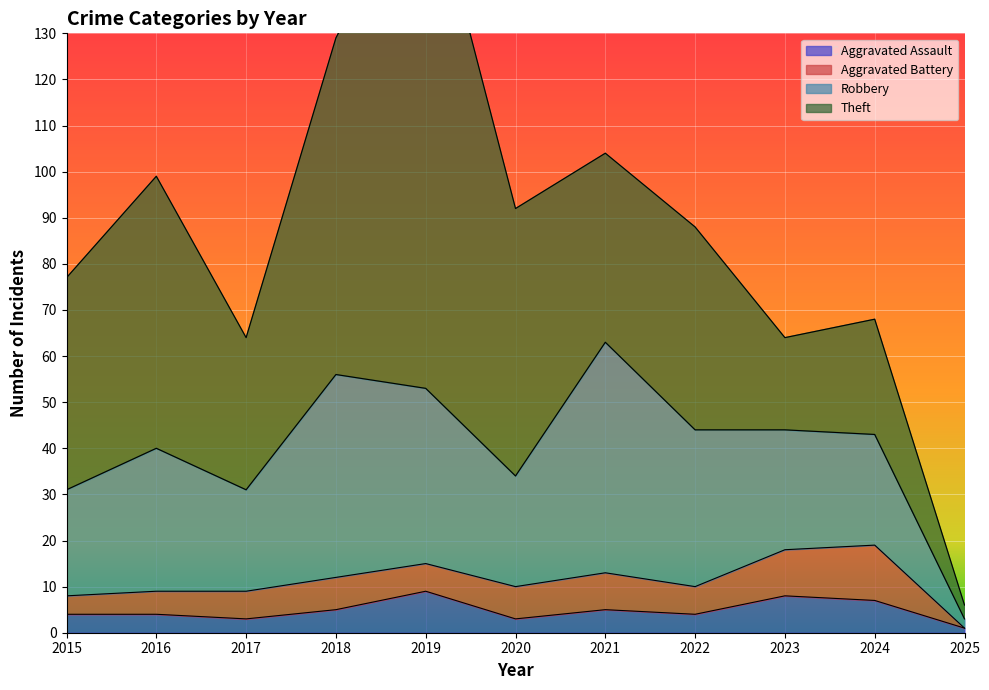

What is the difference between the maximum and minimum values in the Robbery series?

48